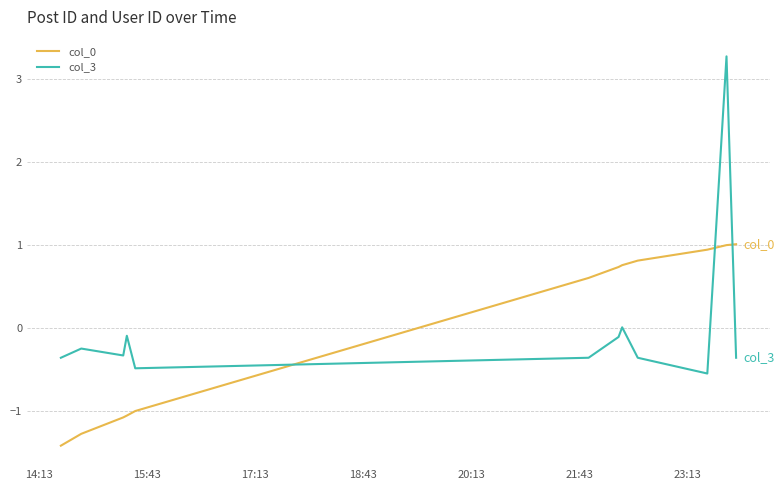

True or false: col_3 and col_0 intersect in this chart.

True